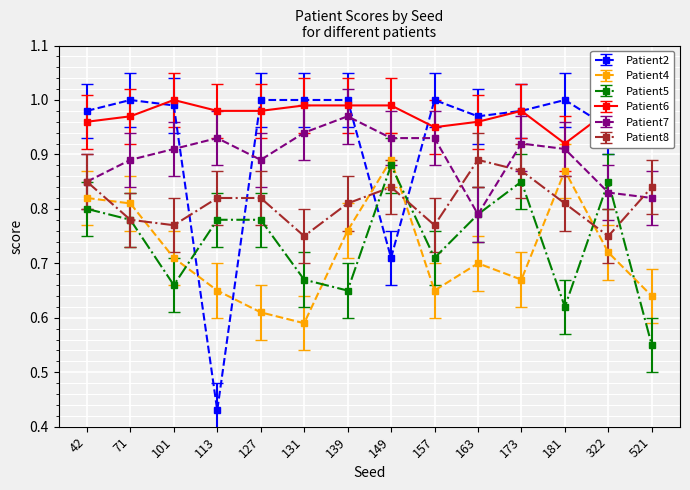

The Patient5 series shows 0.6 at 521. True or false?

True